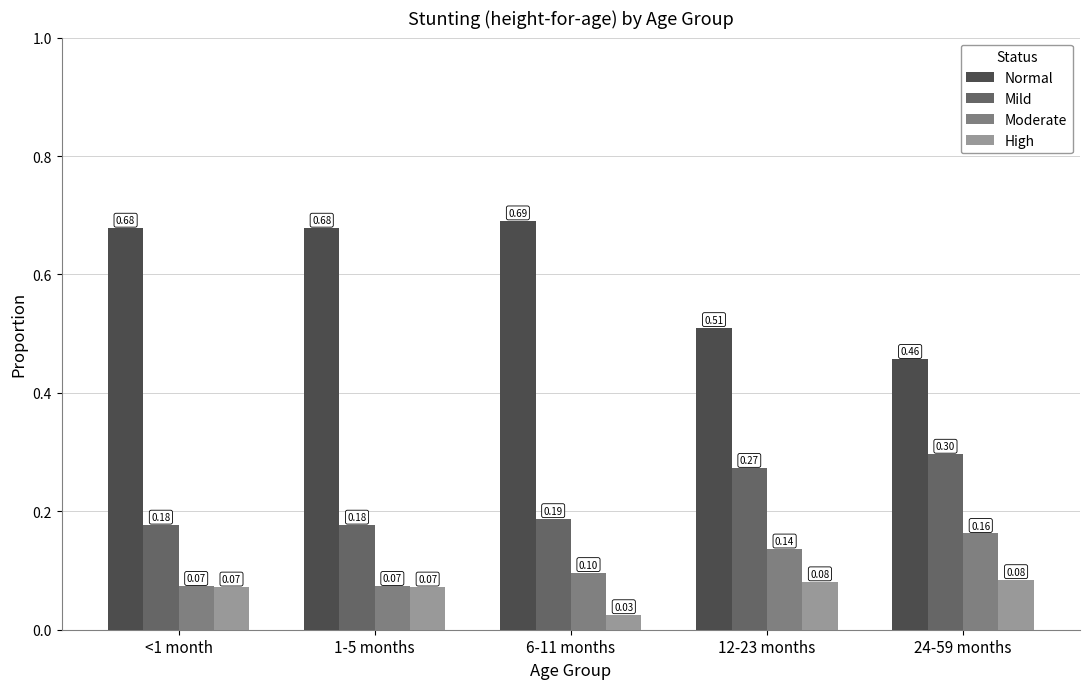

Count the number of data series in this chart.

4